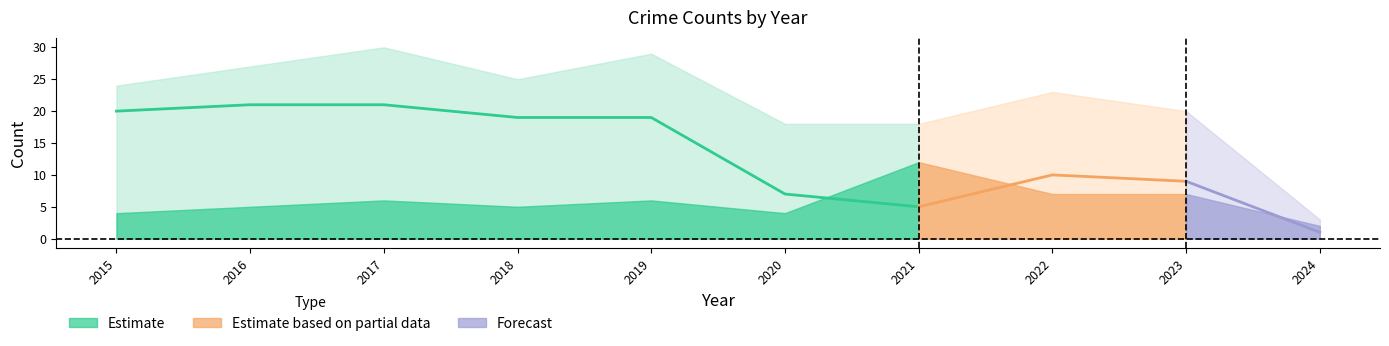

At how many categories does at least one series exceed 6?

9